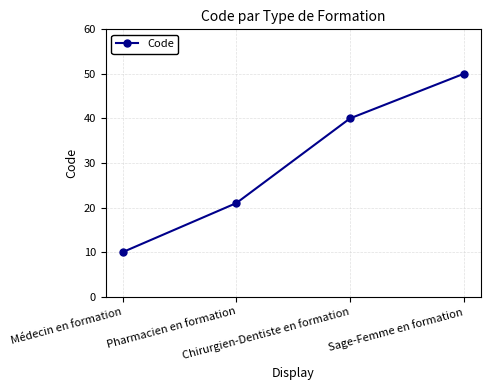

How many values are below 40?

2